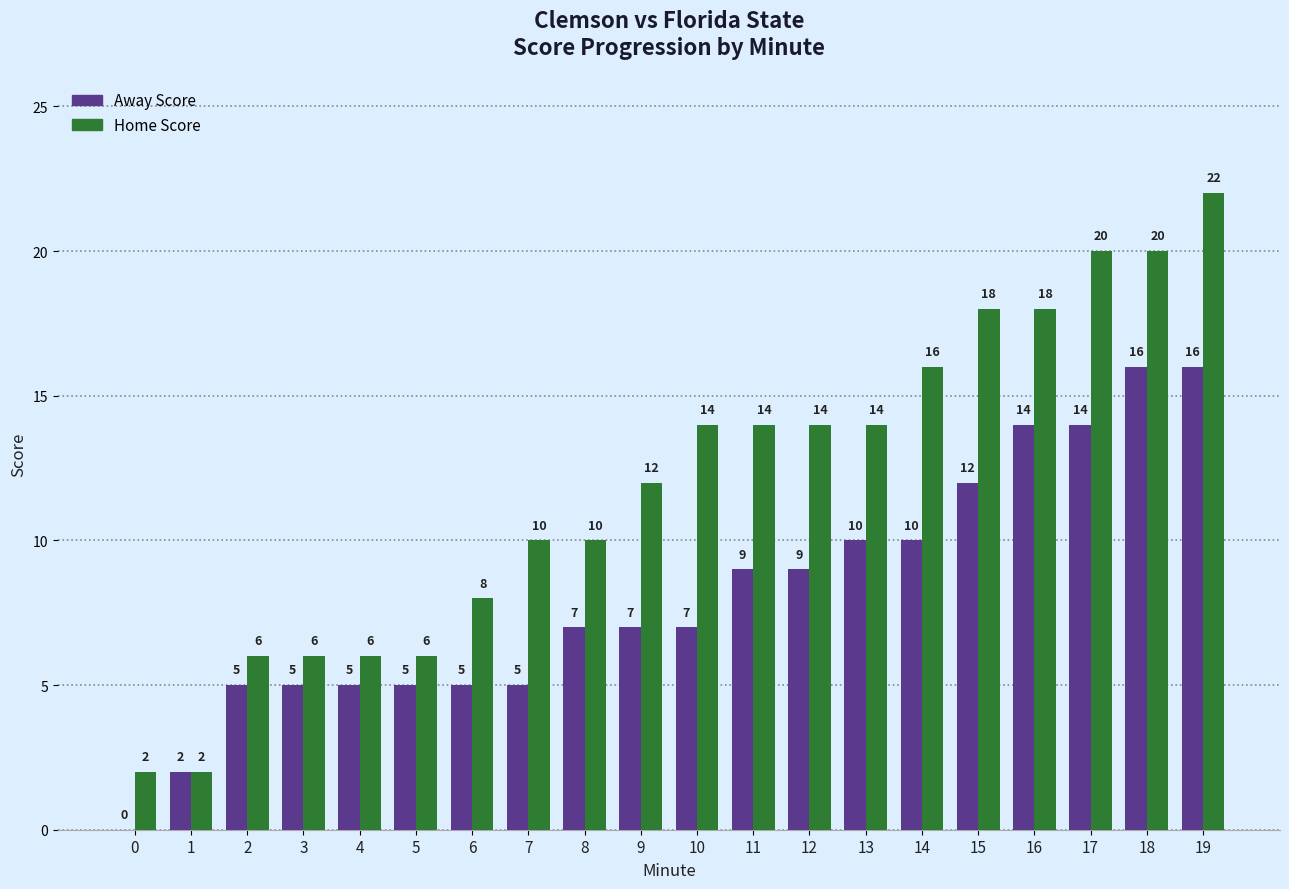

What are all the series names shown in the legend?

Away Score, Home Score